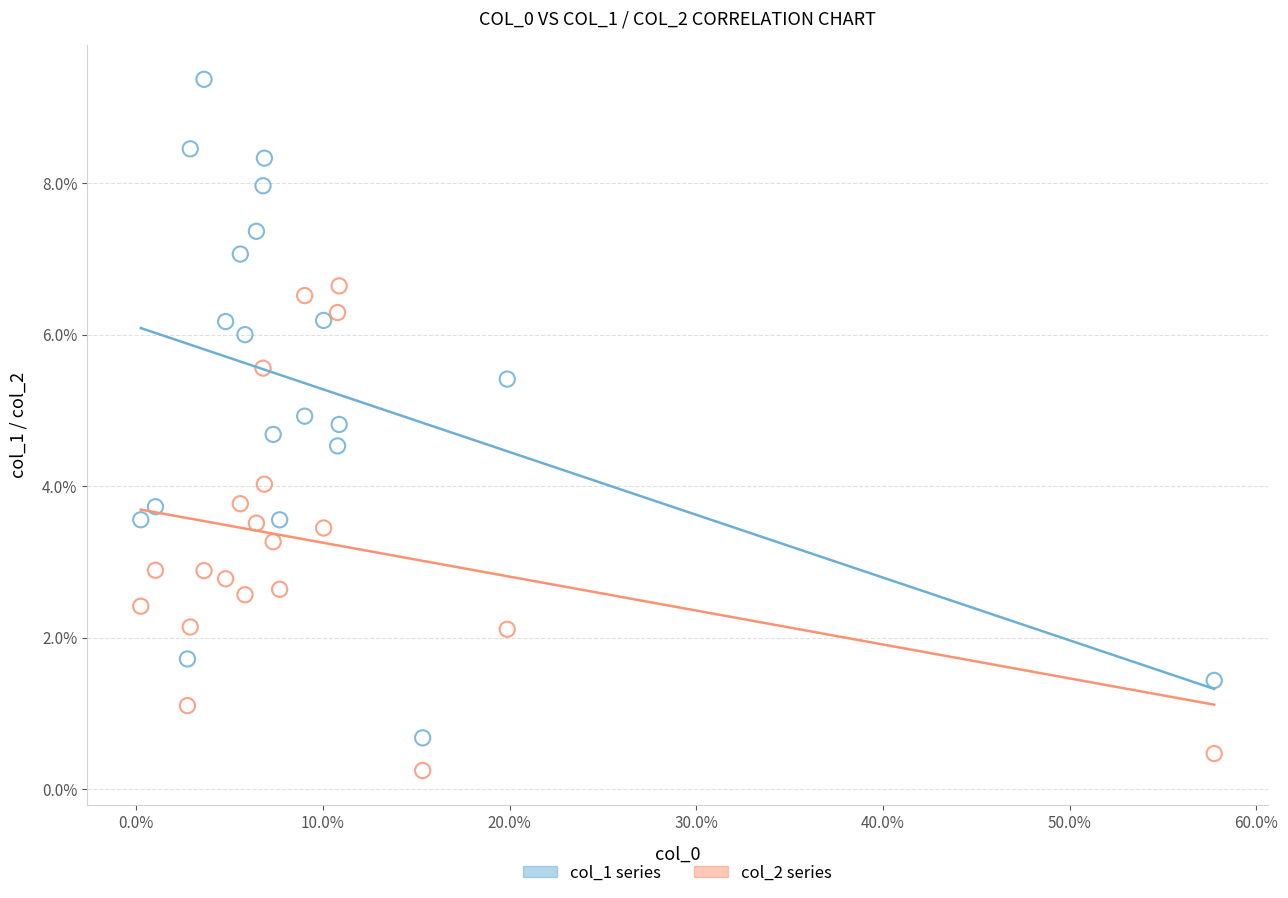

Which series reaches the maximum Y coordinate?

col_1 series